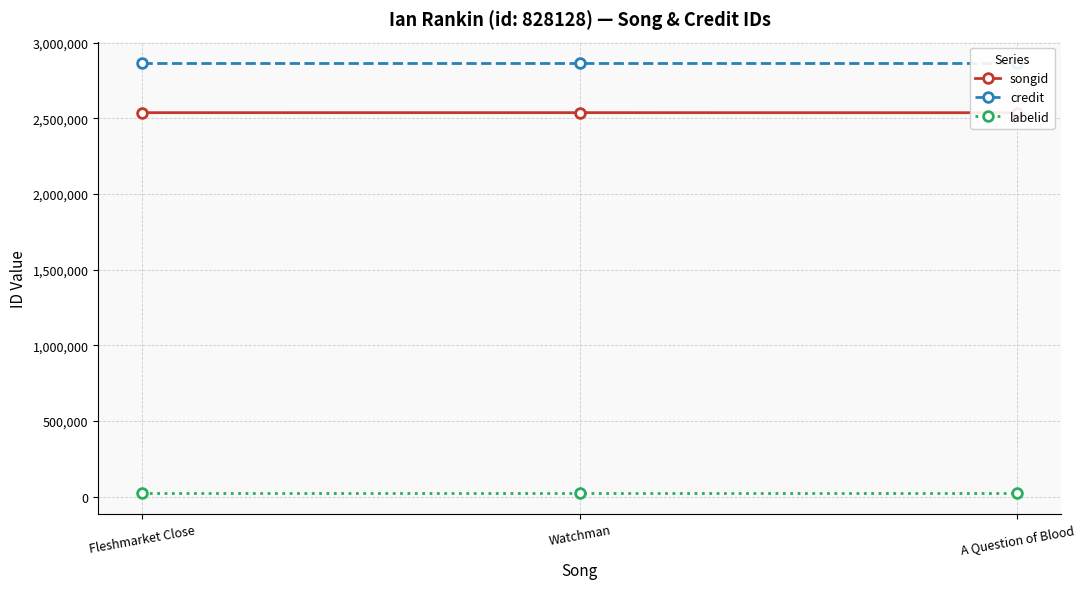

What position from the right is Fleshmarket Close?

3